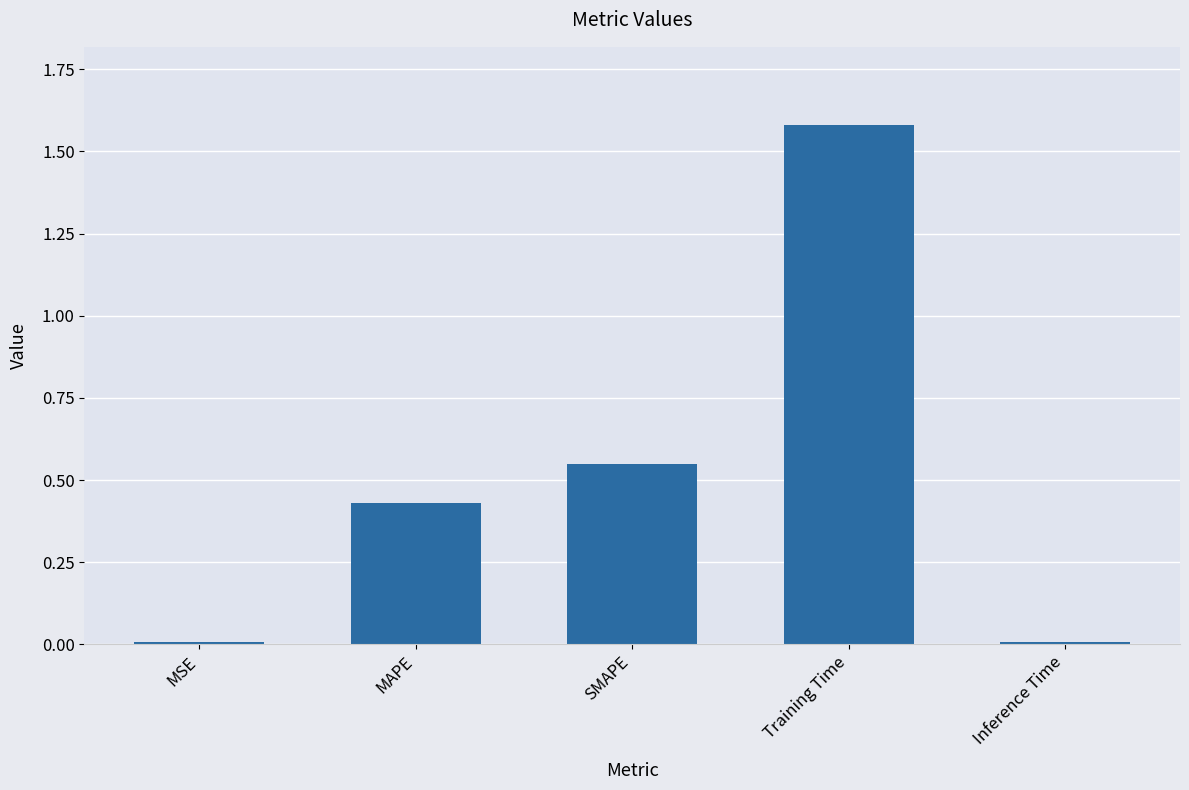

What is the label of the 1st bar from the right?

Inference Time